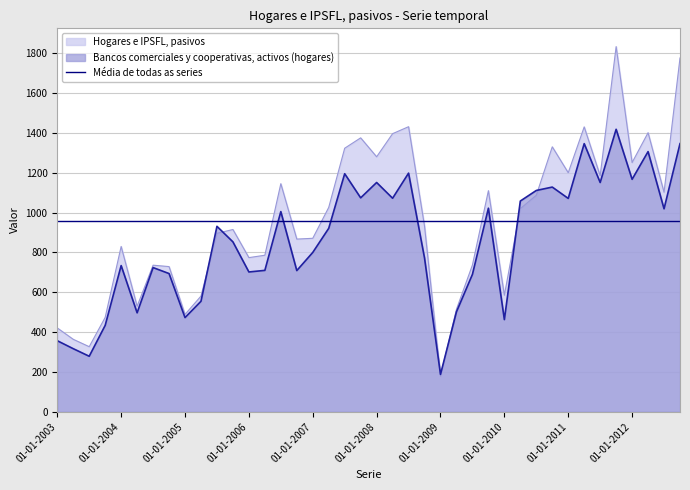

Reading left to right, list all the values displayed in this chart.

Hogares e IPSFL, pasivos: 421	364	327	474	830	530	736	729	489	581	896	915	774	786	1145	867	871	1026	1323	1375	1280	1396	1431	932	179	515	737	1110	585	1020	1087	1330	1200	1430	1185	1833	1251	1401	1102	1776
Bancos comerciales y cooperativas, activos (hogares): 357	317	279	434	734	497	724	694	473	555	931	853	702	710	1005	709	800	921	1195	1074	1151	1072	1198	772	188	502	690	1022	463	1058	1111	1128	1071	1346	1151	1418	1167	1306	1019	1346